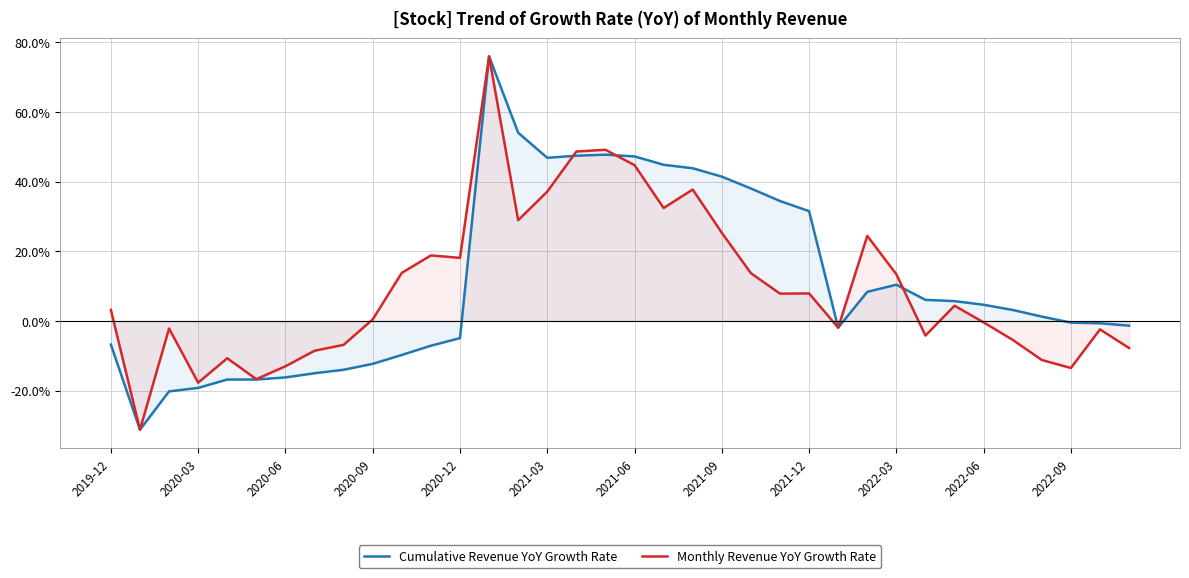

Where is Cumulative Revenue YoY Growth Rate nearest to the value 22?

2021-12